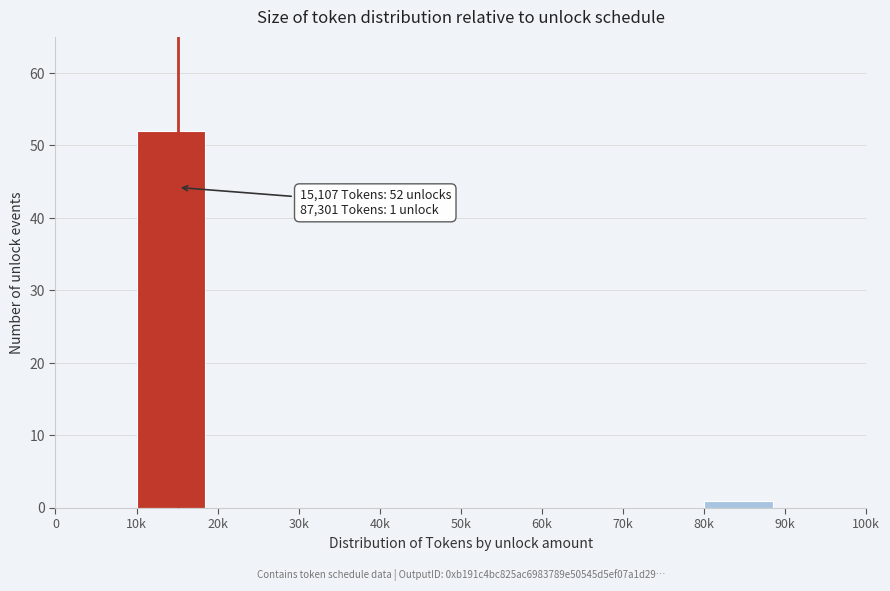

Which category has the highest value across all series?

10k